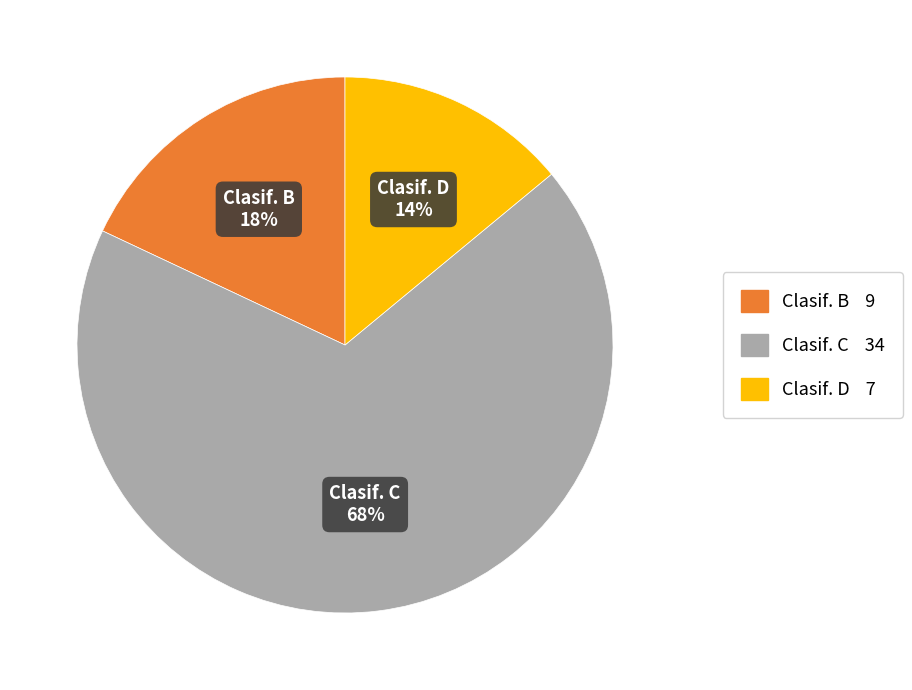

Is there a majority slice in this chart?

Yes